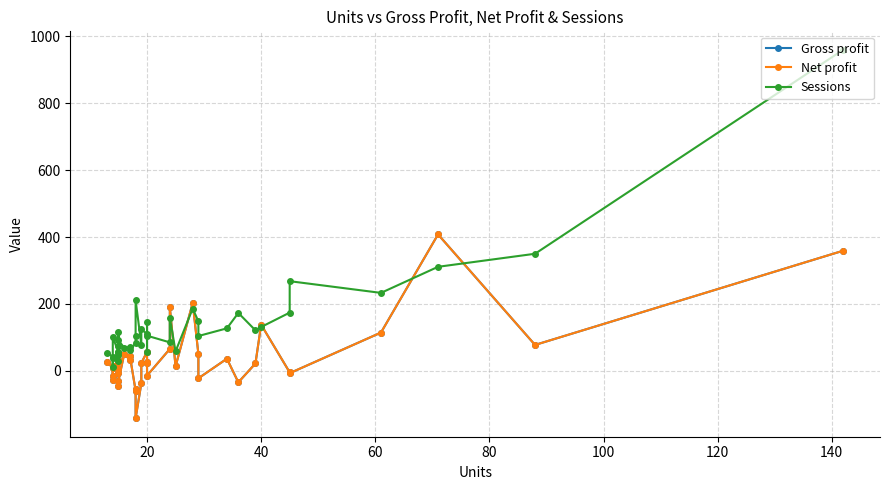

Which series has the widest spread of values?

Sessions